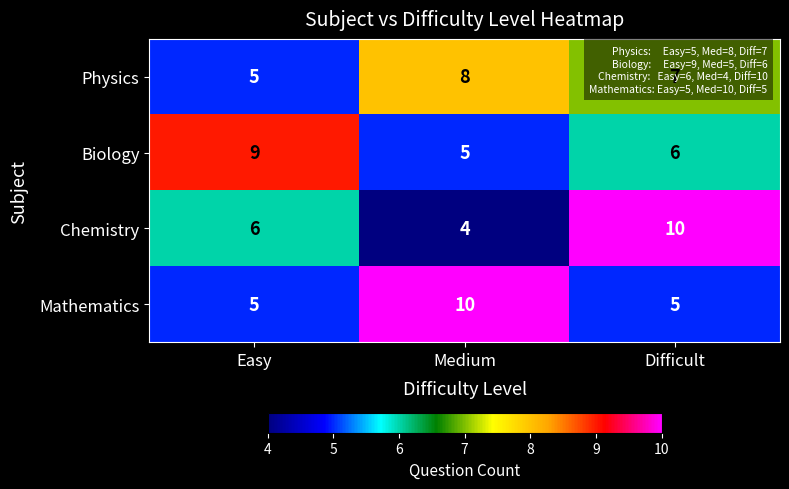

Rank the categories by Physics value from highest to lowest.

Medium, Difficult, Easy